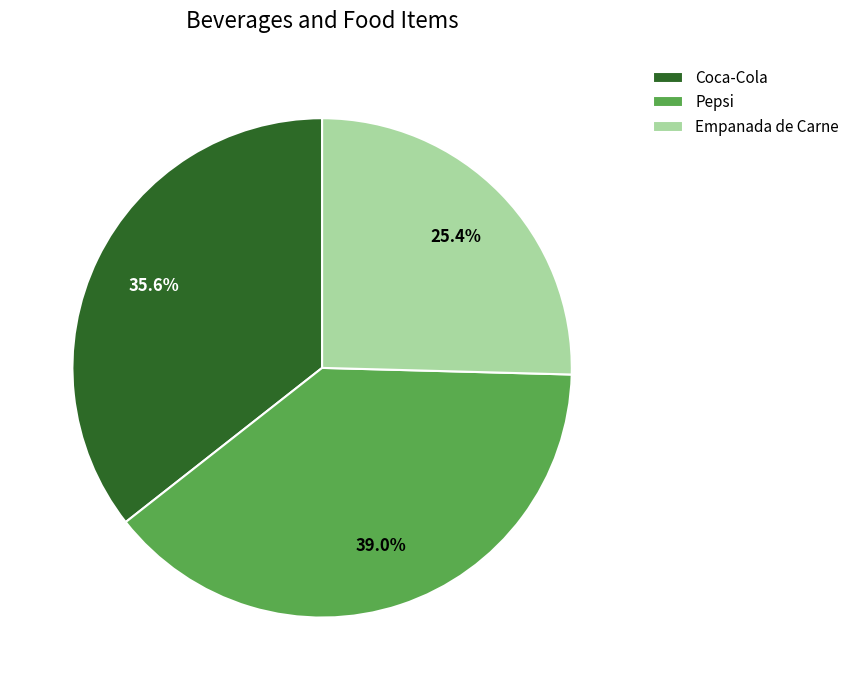

Is Empanada de Carne the majority of the pie?

No